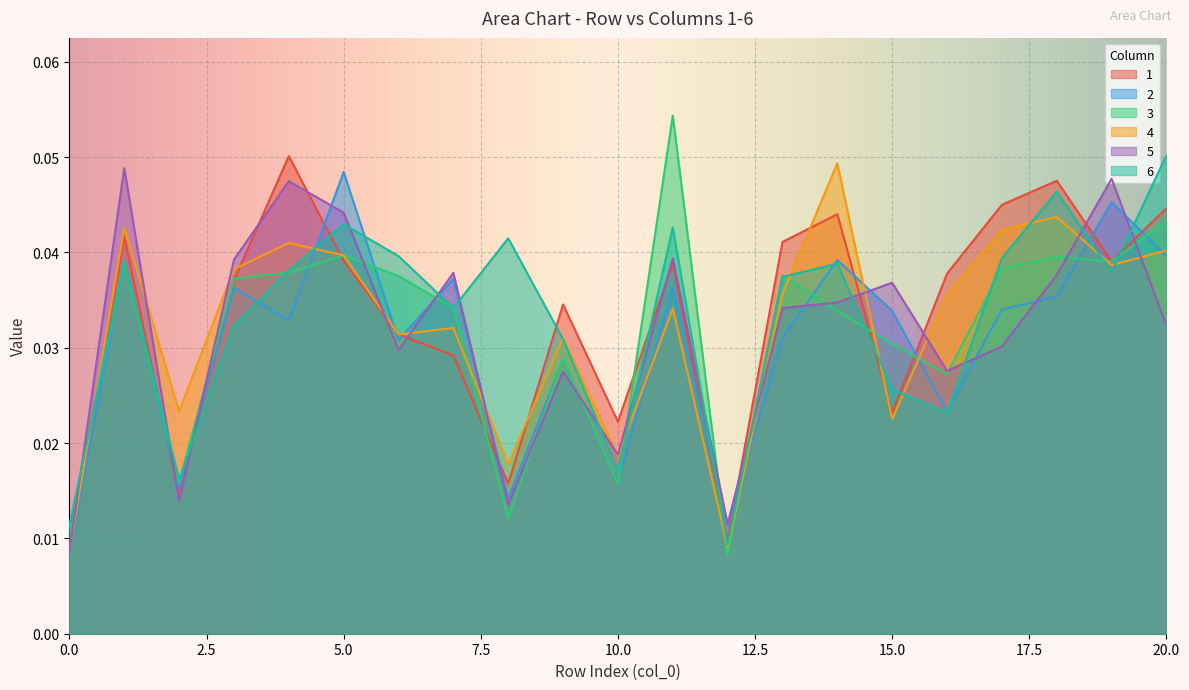

True or false: 6 and 5 cross at least once.

True